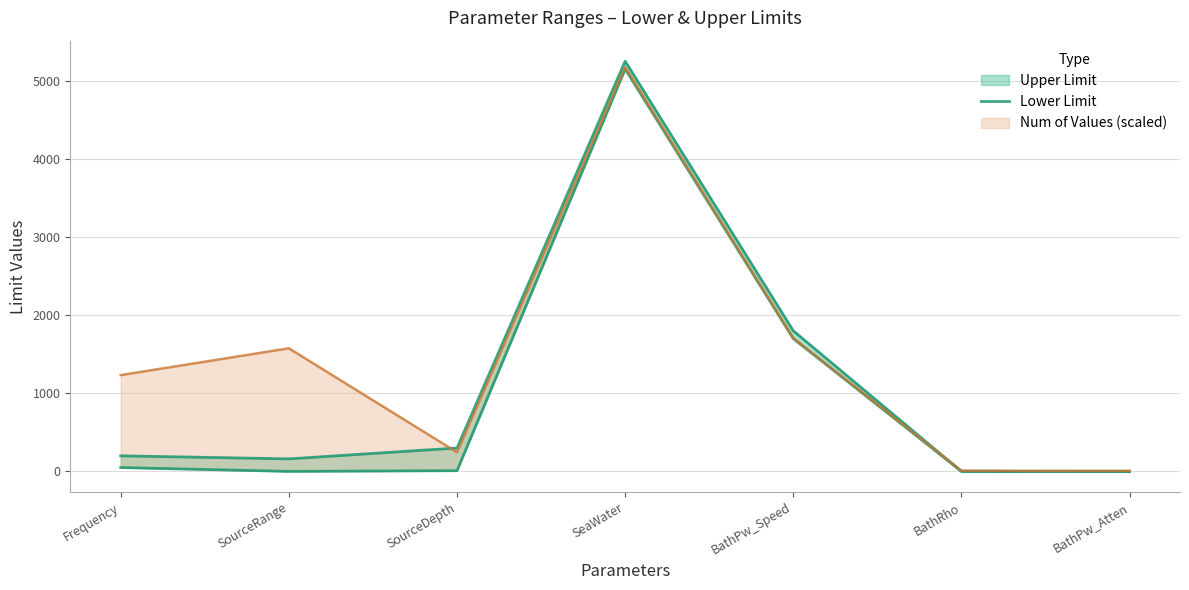

List the labels in order of value, largest first.

SeaWater, BathPw_Speed, Frequency, SourceDepth, BathRho, SourceRange, BathPw_Atten